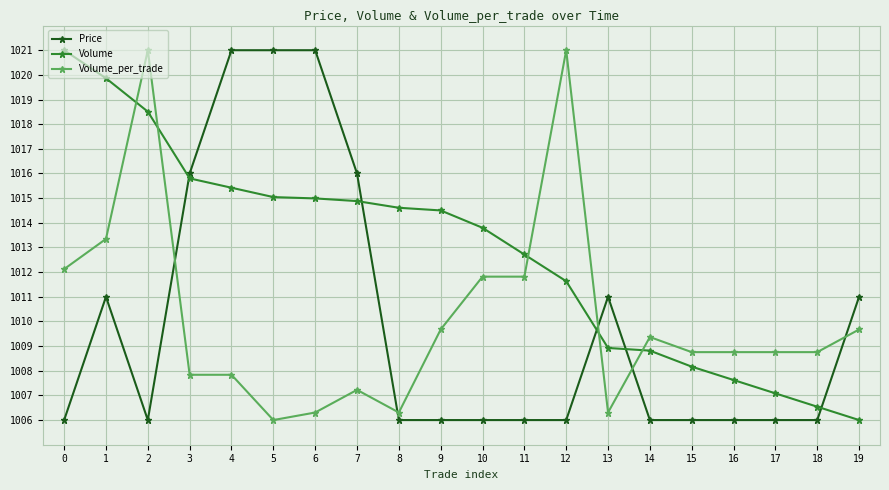

What is the approximate value of Price at 19?

1011.0